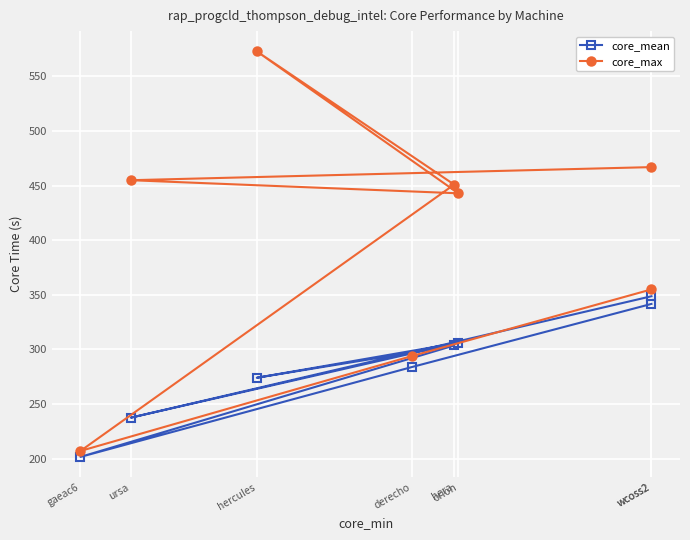

True or false: core_max and core_mean cross at least once.

False